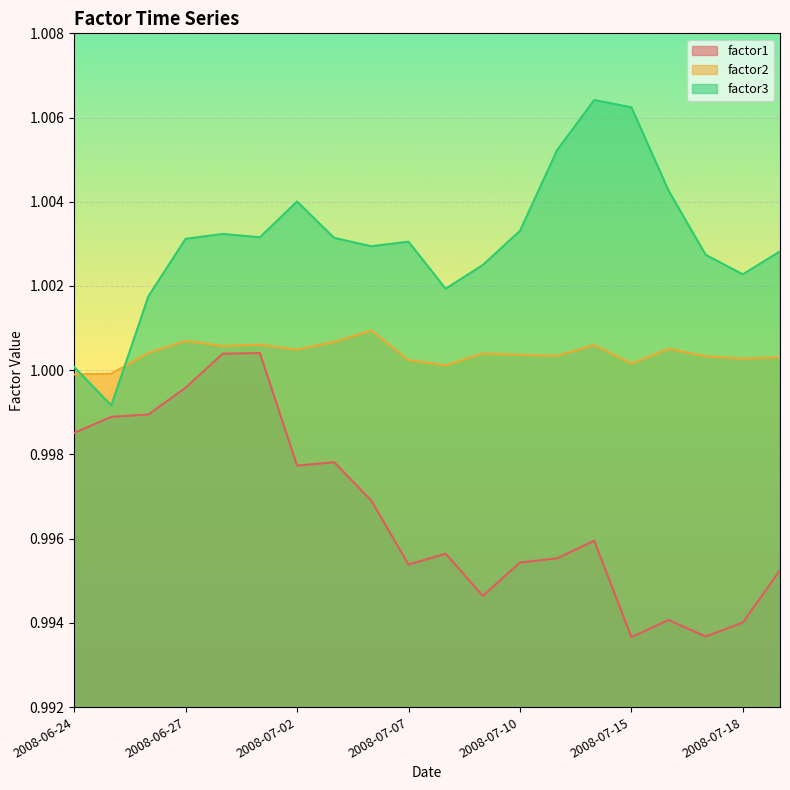

Count the number of categories in the chart.

20